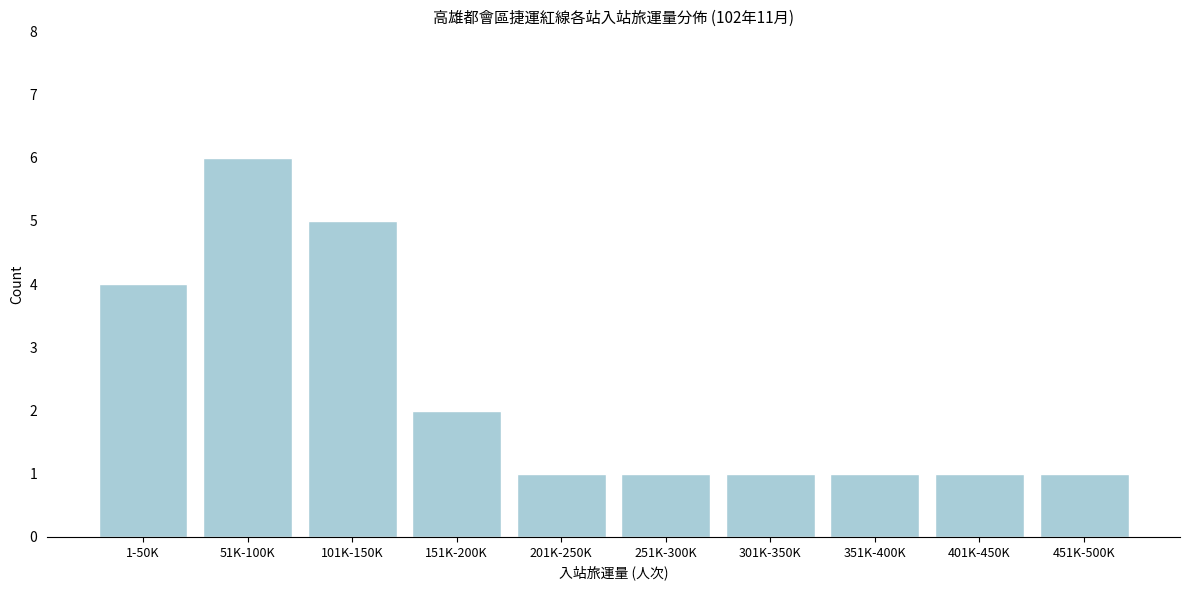

Reading left to right, what are all the values shown in this chart?

1-50K=4	51K-100K=6	101K-150K=5	151K-200K=2	201K-250K=1	251K-300K=1	301K-350K=1	351K-400K=1	401K-450K=1	451K-500K=1